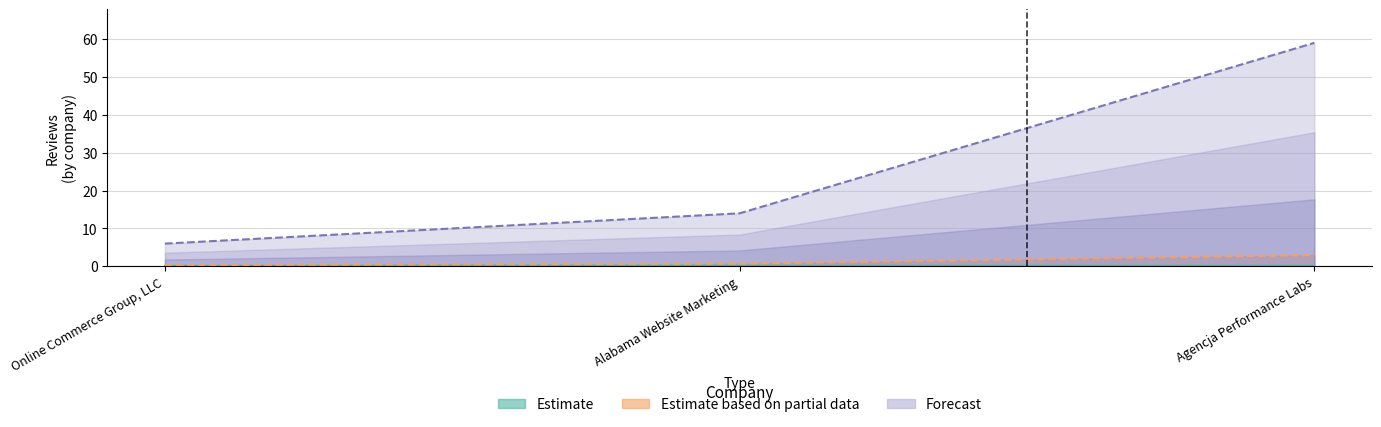

What is the label of the 1st point from the right?

Agencja Performance Labs